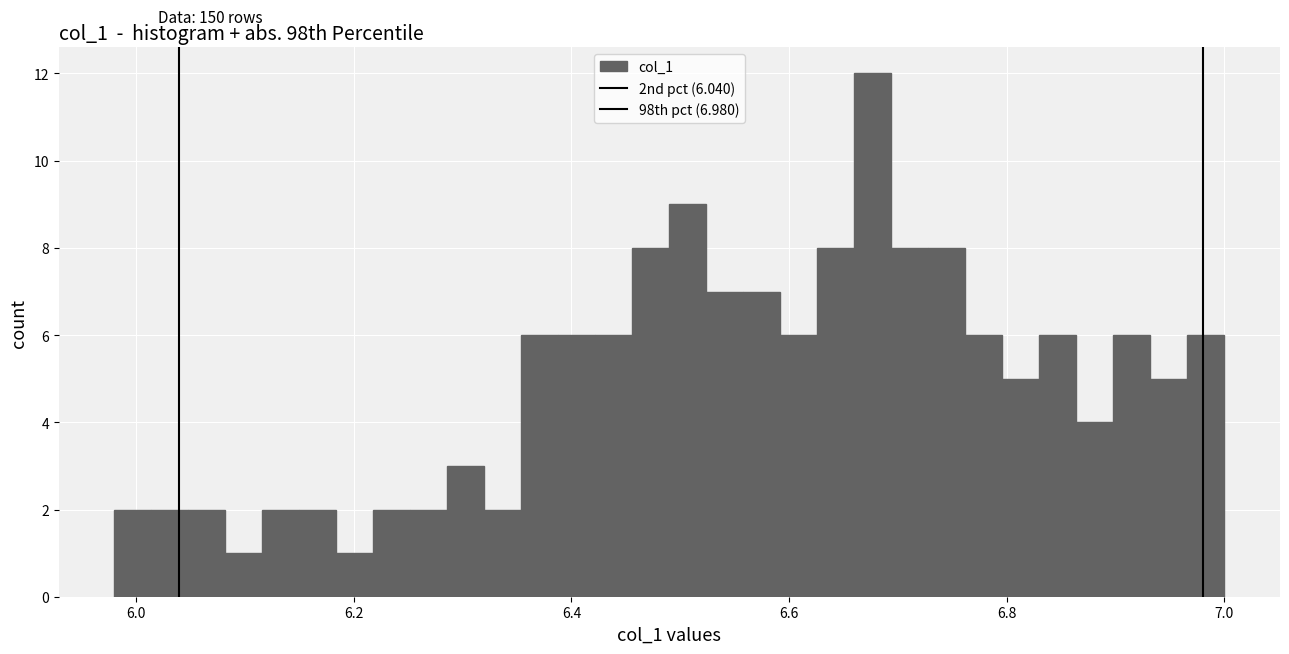

Read against the x-axis, roughly where is the centre of the tallest bar?

6.68